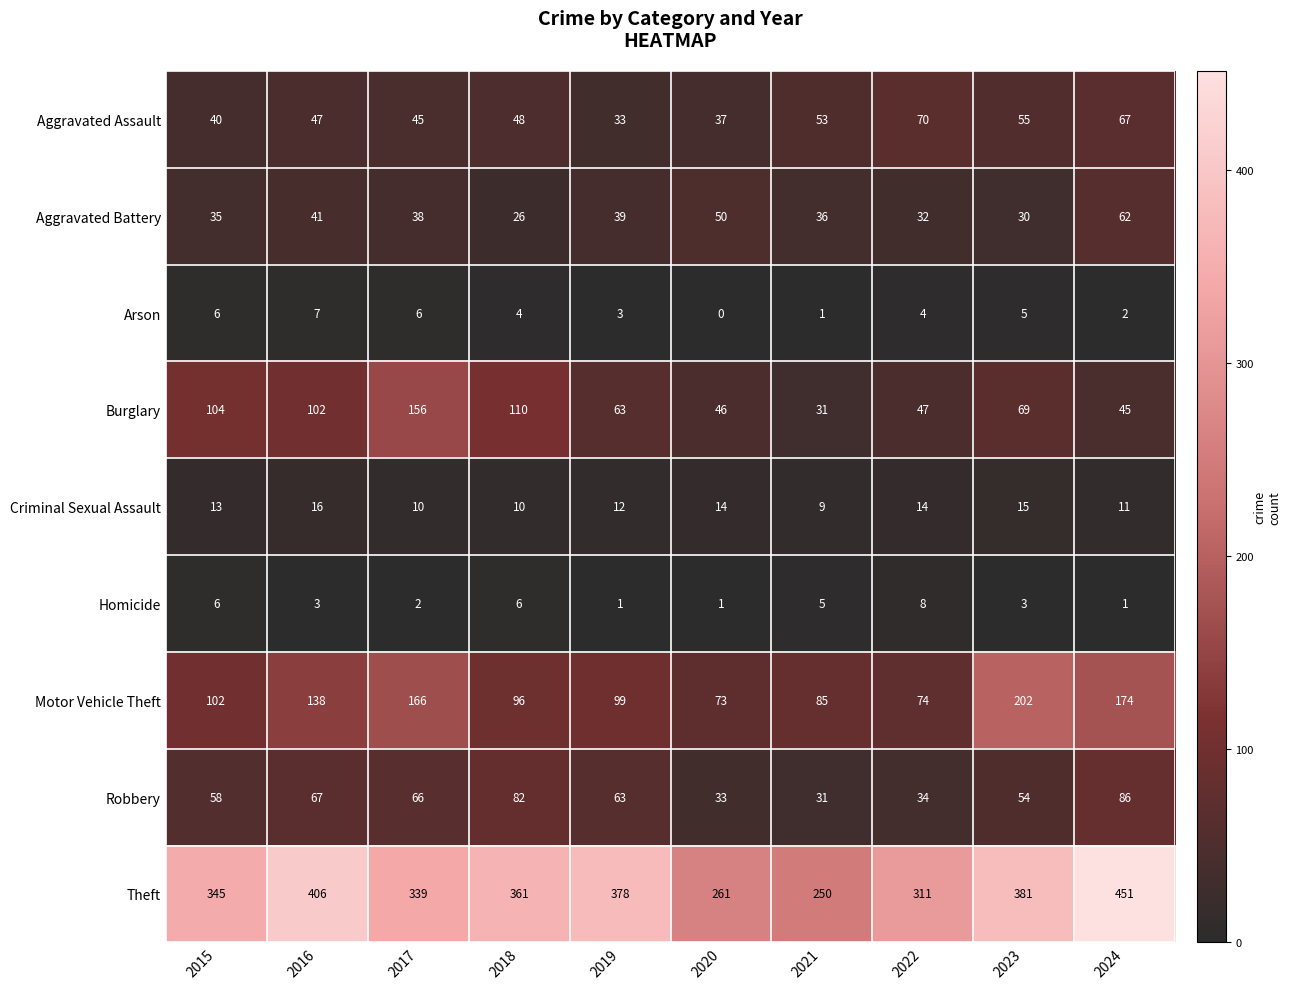

How many data points in Robbery are less than 63?

5